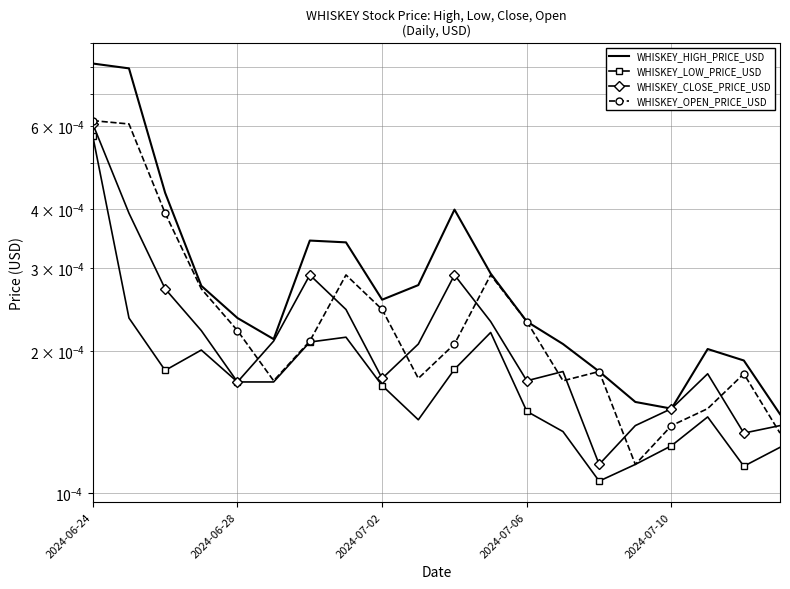

Count the WHISKEY_LOW_PRICE_USD values in the range 0 to 1.

20